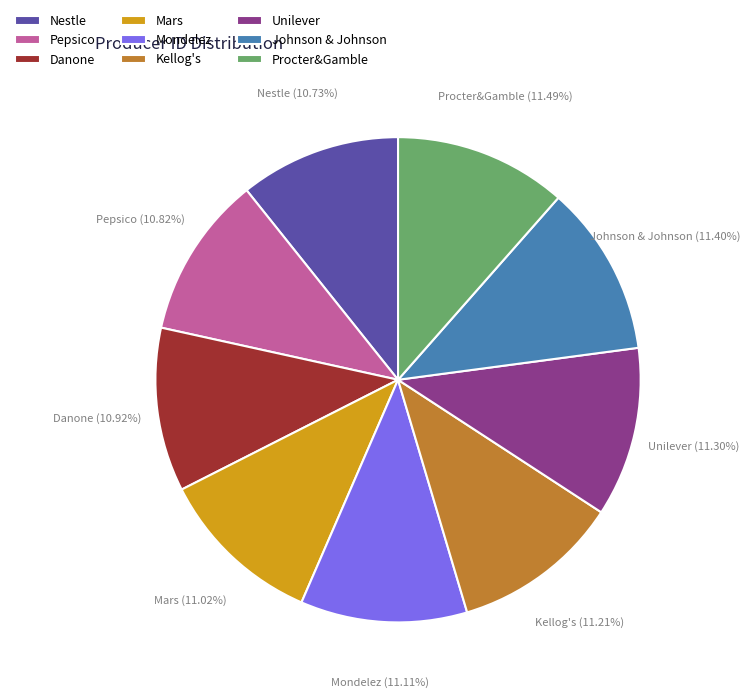

True or false: Mondelez accounts for 11% of the total.

True